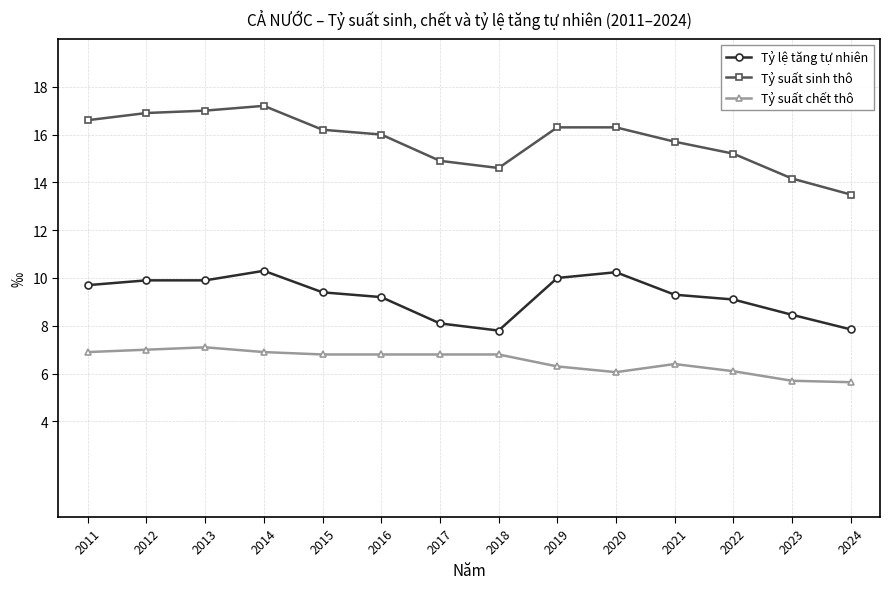

Is the value of Tỷ suất sinh thô at 2020 greater than the value of Tỷ lệ tăng tự nhiên at 2023?

Yes